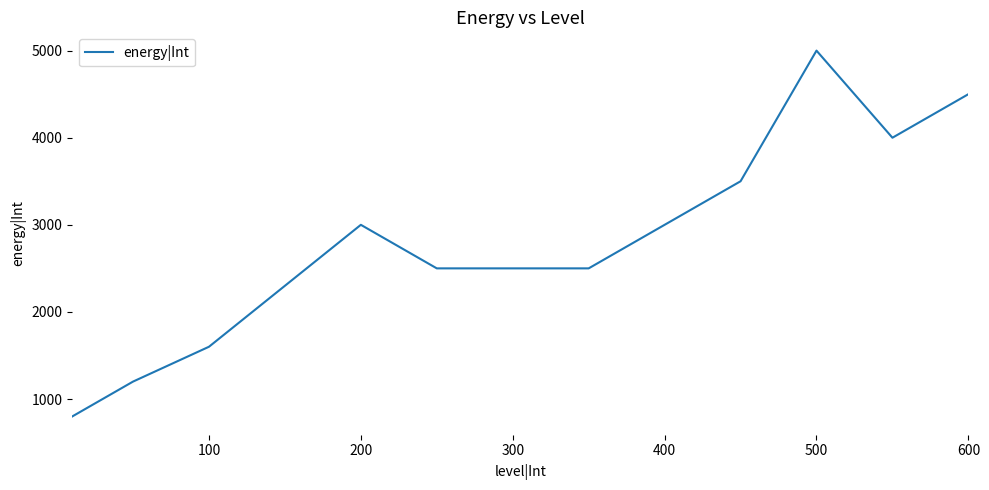

What is the smallest value displayed?

800